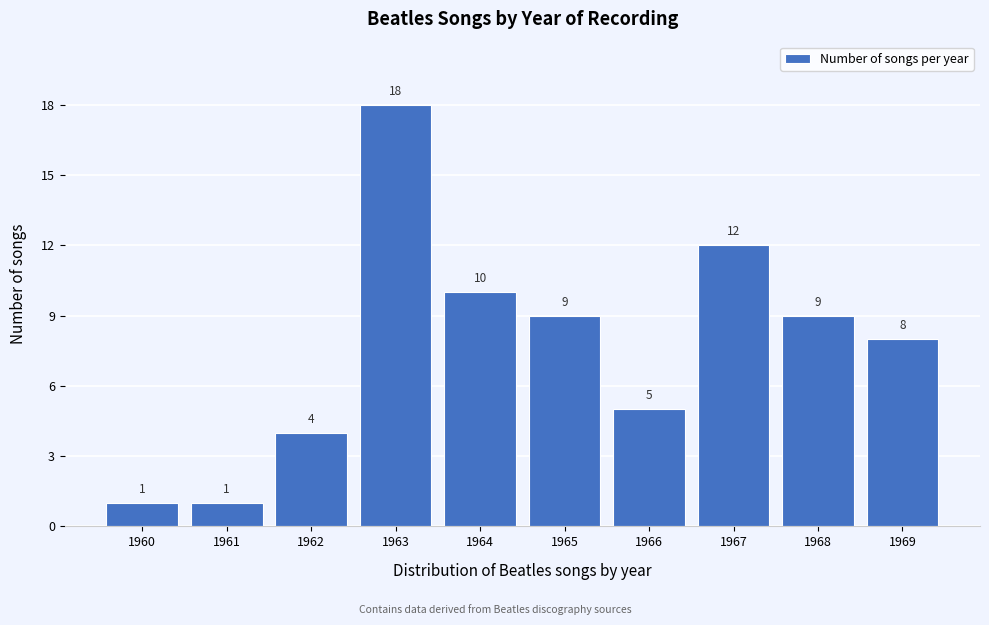

Reading left to right, transcribe all the data shown in this chart.

1960=1	1961=1	1962=4	1963=18	1964=10	1965=9	1966=5	1967=12	1968=9	1969=8